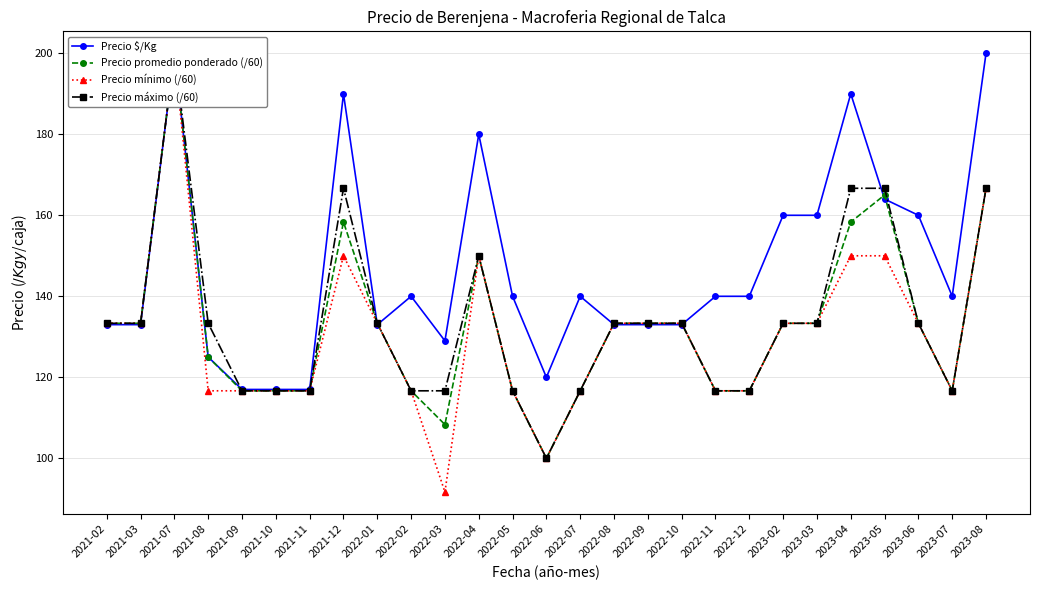

Is this an area chart (filled region under the line)?

No